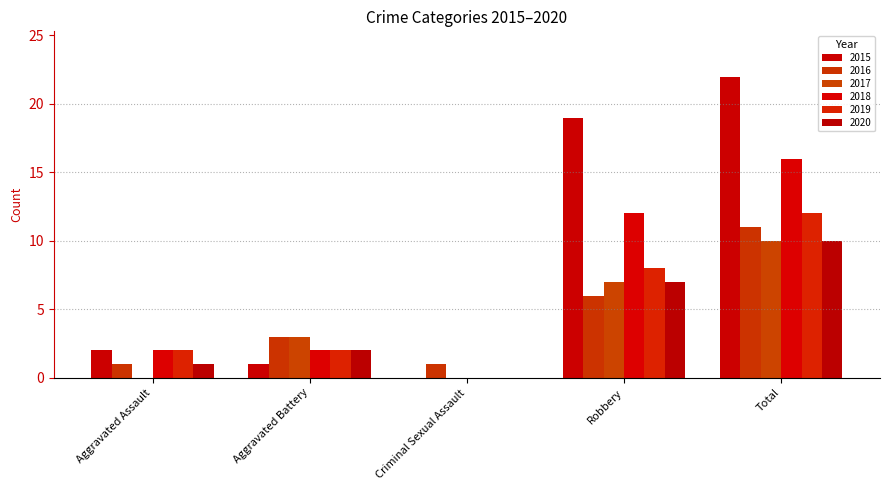

How many categories are shown in the chart?

5